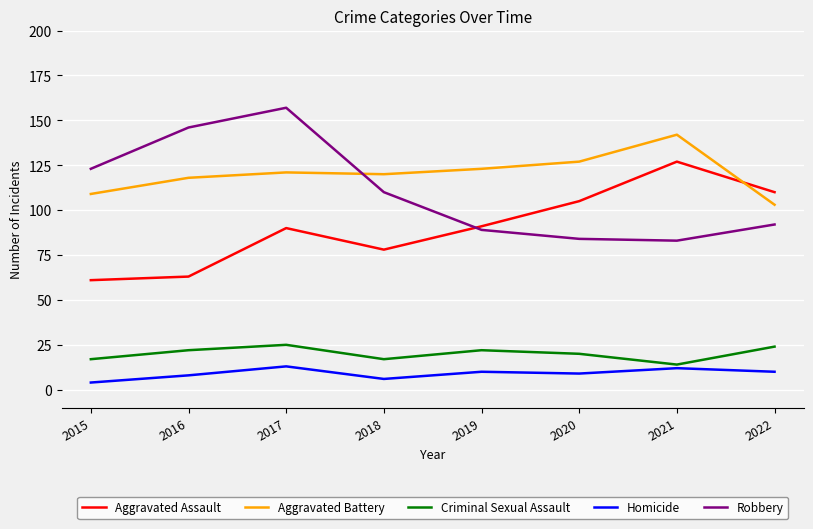

At which category does the chart reach its peak across all series?

2017